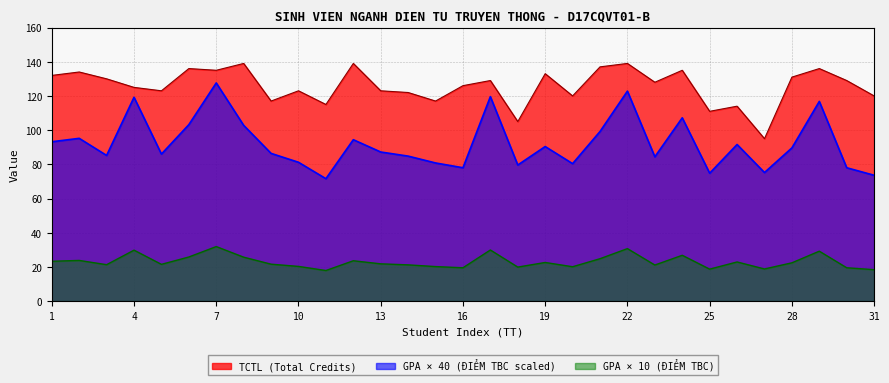

True or false: TCTL (Total Credits) and GPA (ĐIỂM TBC) intersect in this chart.

False